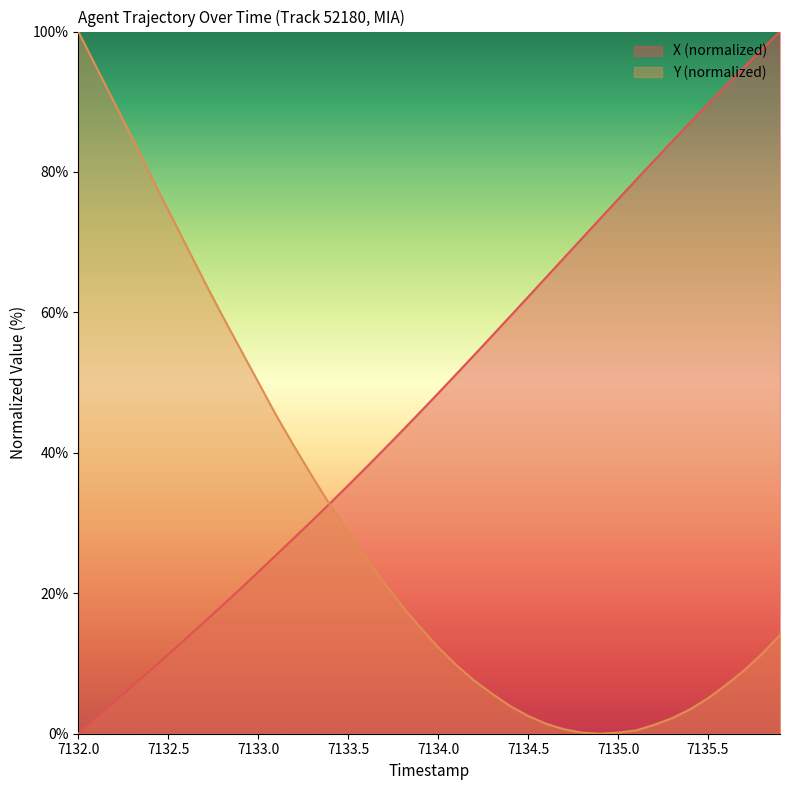

True or false: X and Y cross at least once.

True